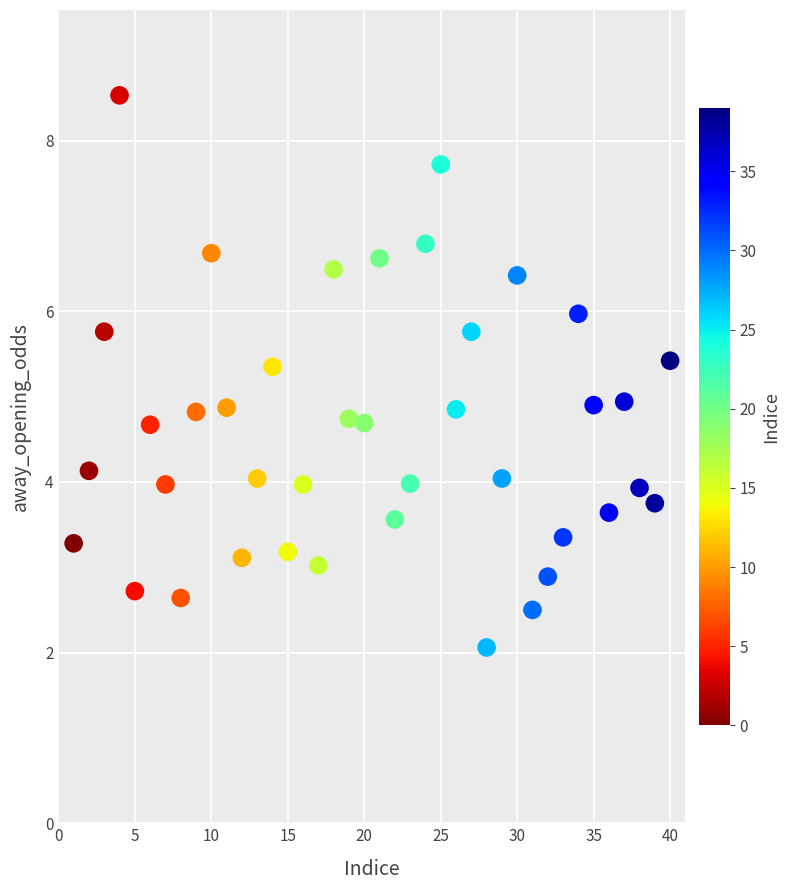

What is the range of Y values (max minus min)?

6.5